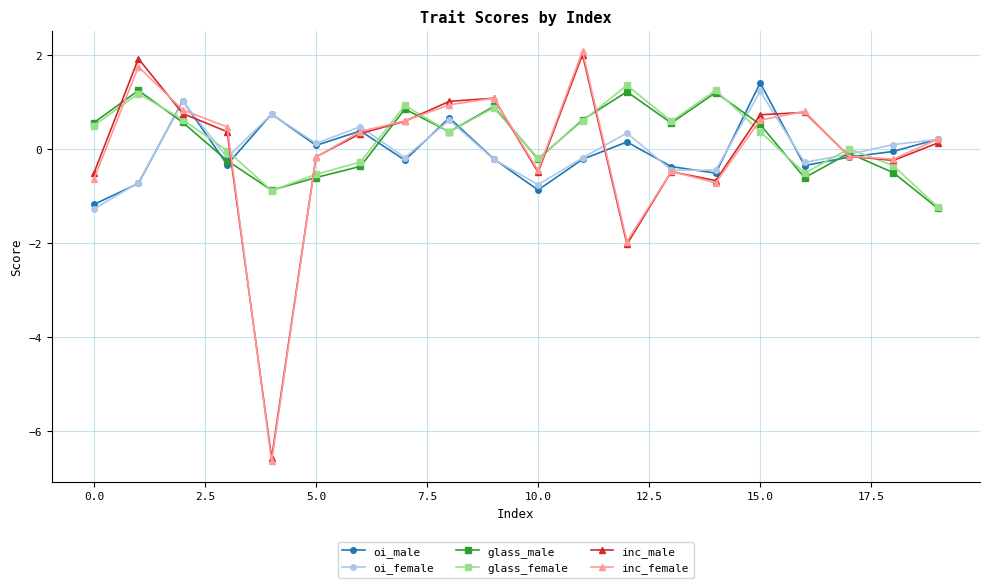

What is the maximum value shown in the chart?

2.1